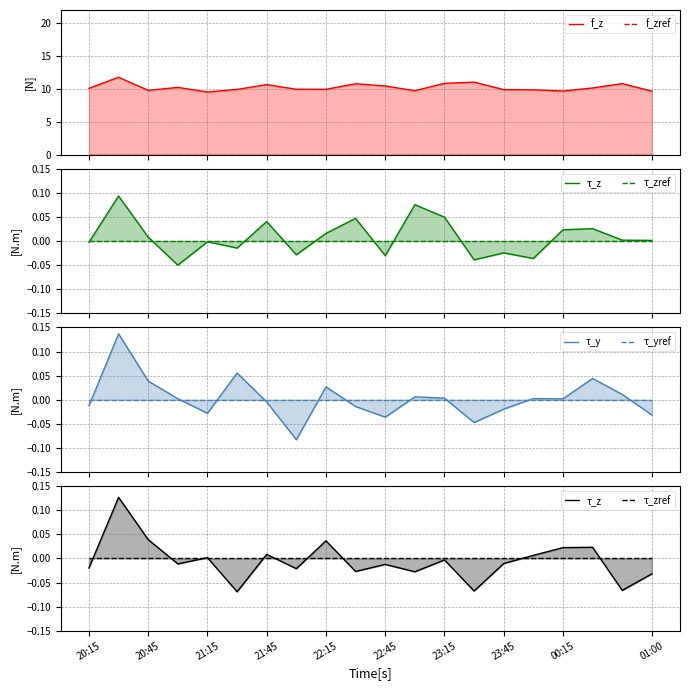

True or false: f_z and τ_zref intersect in this chart.

False